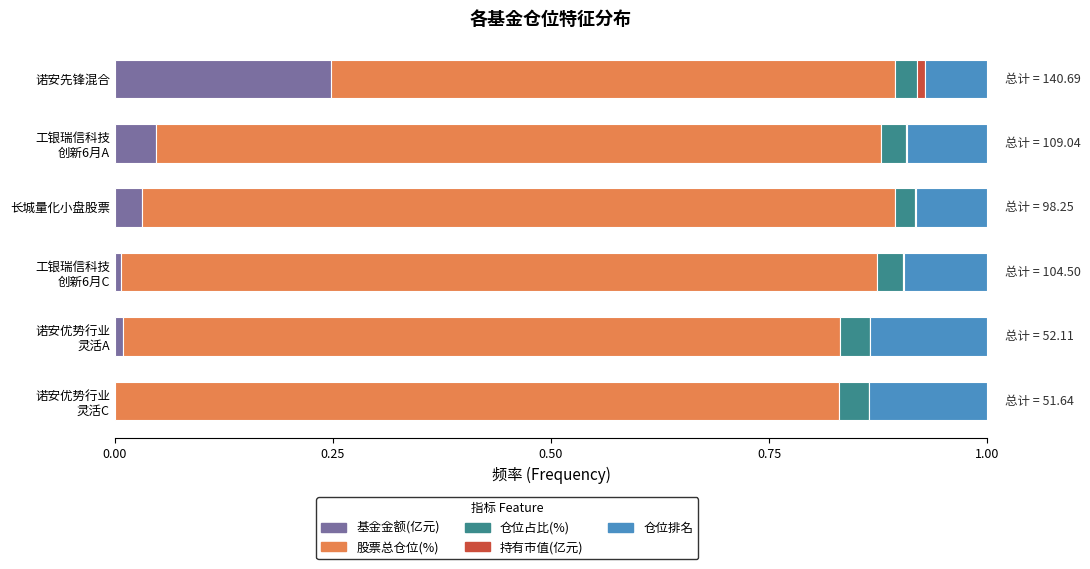

Which category has the highest value in the 基金金额(亿元) series?

诺安先锋混合